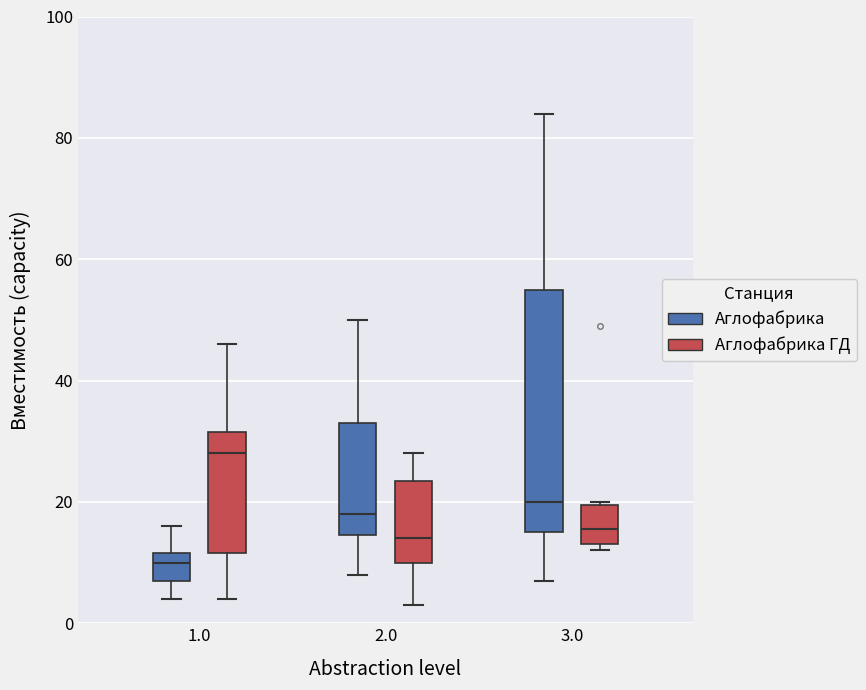

Reading left to right, read every box against the y-axis: the position of its median line, the range the box covers, and the ends of its whiskers. The values are not printed on the chart, so give them approximately, as read against the axis.

1.0 (Аглофабрика): median 10, box 8 to 12, whiskers 4 to 16
1.0 (Аглофабрика ГД): median 28, box 12 to 32, whiskers 4 to 46
2.0 (Аглофабрика): median 18, box 14 to 34, whiskers 8 to 50
2.0 (Аглофабрика ГД): median 14, box 10 to 24, whiskers 4 to 28
3.0 (Аглофабрика): median 20, box 16 to 56, whiskers 8 to 84
3.0 (Аглофабрика ГД): median 16, box 14 to 20, whiskers 12 to 20